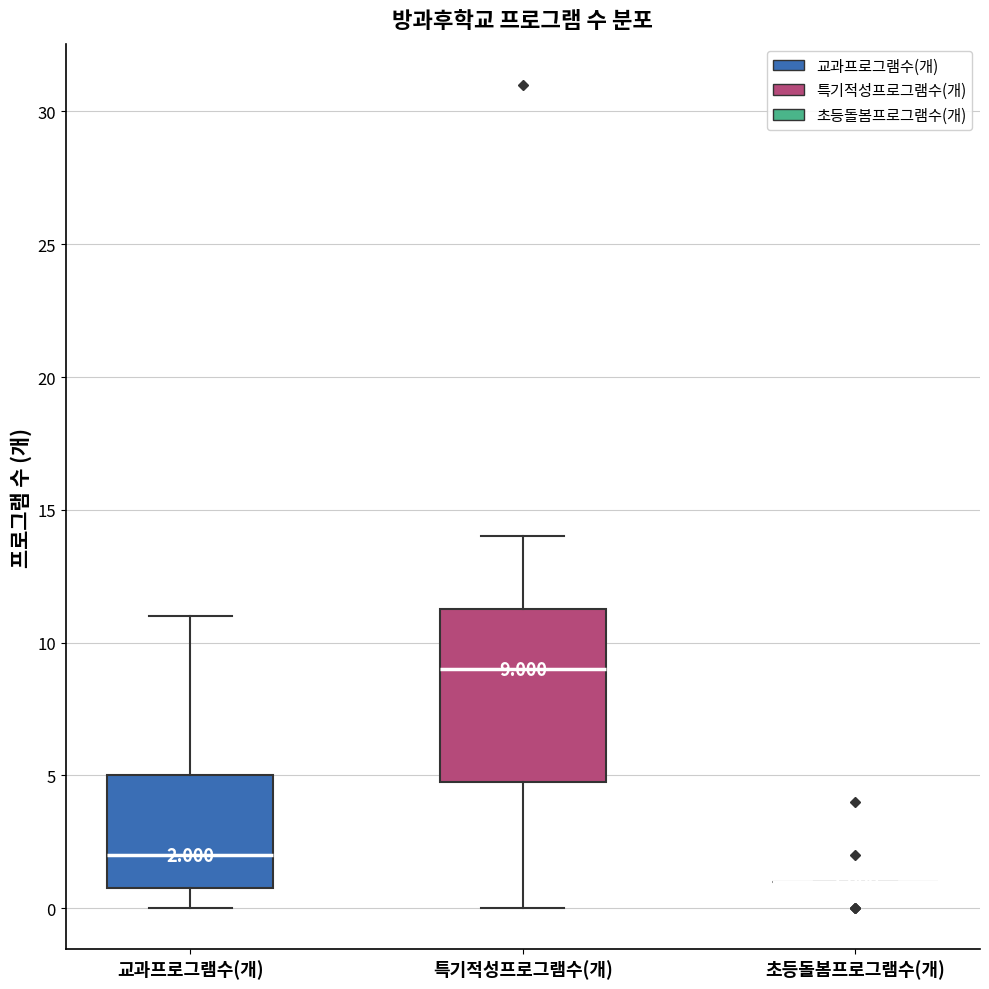

Which box is the tallest, from its lower edge to its upper edge?

특기적성프로그램수(개)